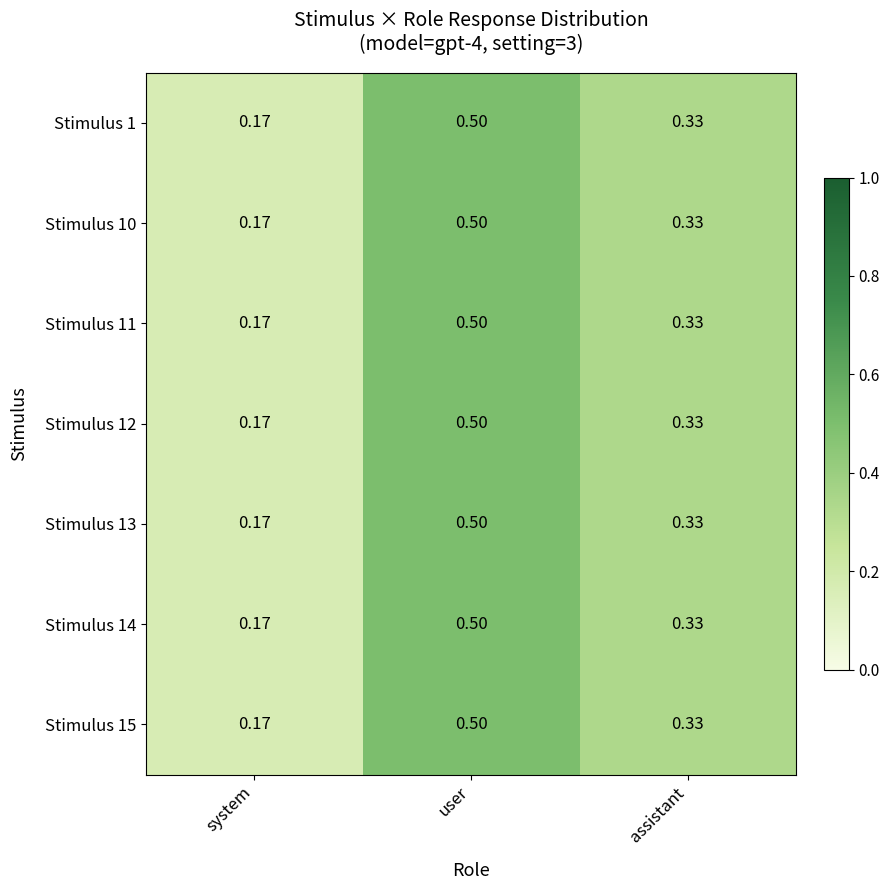

Rank the categories by Stimulus 15 value from highest to lowest.

user, assistant, system